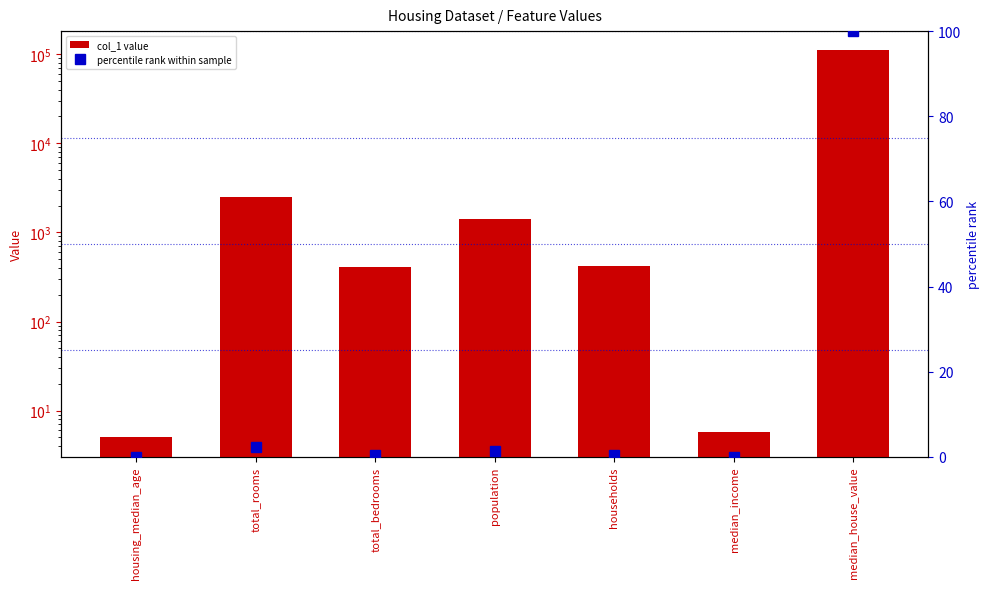

What is the total value across all series at median_income?

5.8